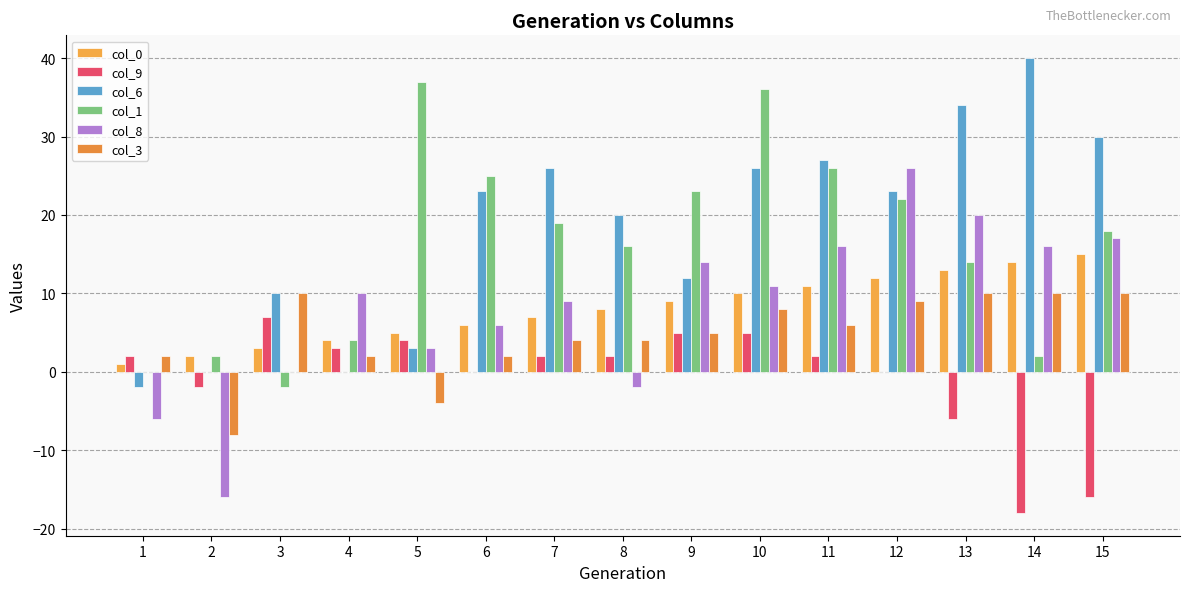

What is the value of the col_9 bar at the 8th from the left?

2